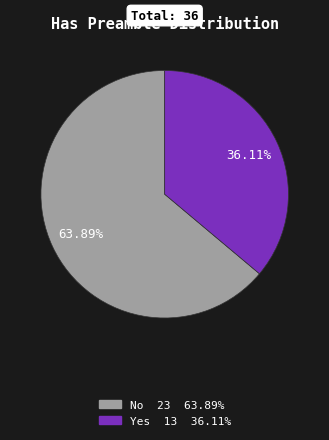

Which slice is the smallest?

Yes